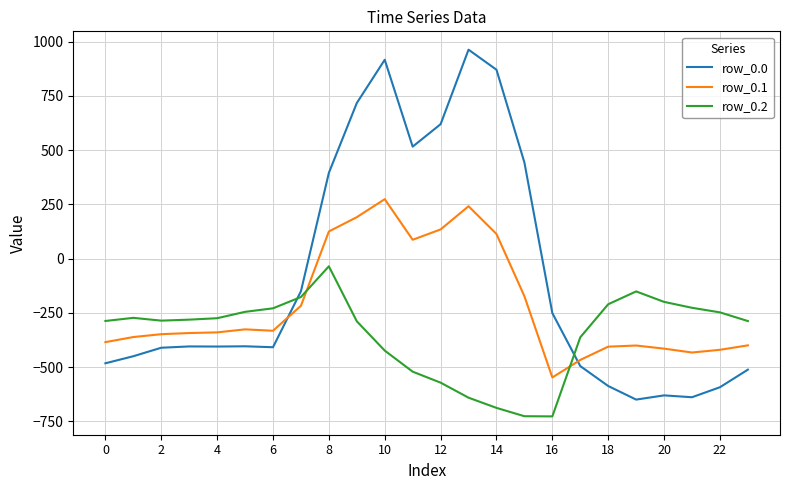

Which series has the largest total across all categories?

row_0.0